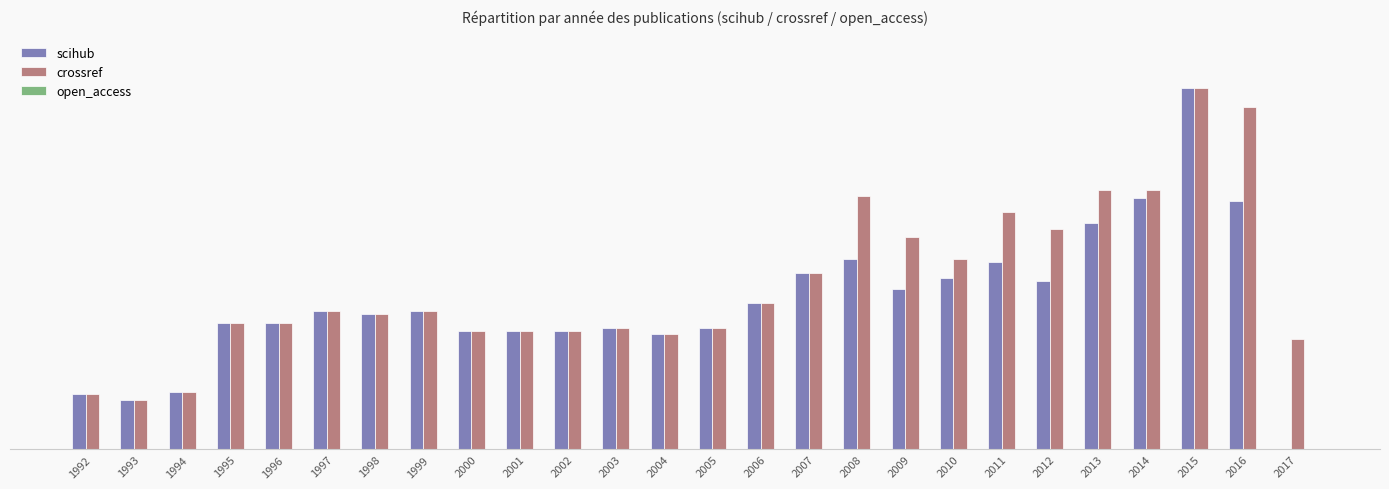

Reading left to right, what are all the values shown in this chart?

scihub: 20	18	21	46	46	50	49	50	43	43	43	44	42	44	53	64	69	58	62	68	61	82	91	131	90	0
crossref: 20	18	21	46	46	50	49	50	43	43	43	44	42	44	53	64	92	77	69	86	80	94	94	131	124	40
open_access: 0	0	0	0	0	0	0	0	0	0	0	0	0	0	0	0	0	0	0	0	0	0	0	0	0	0